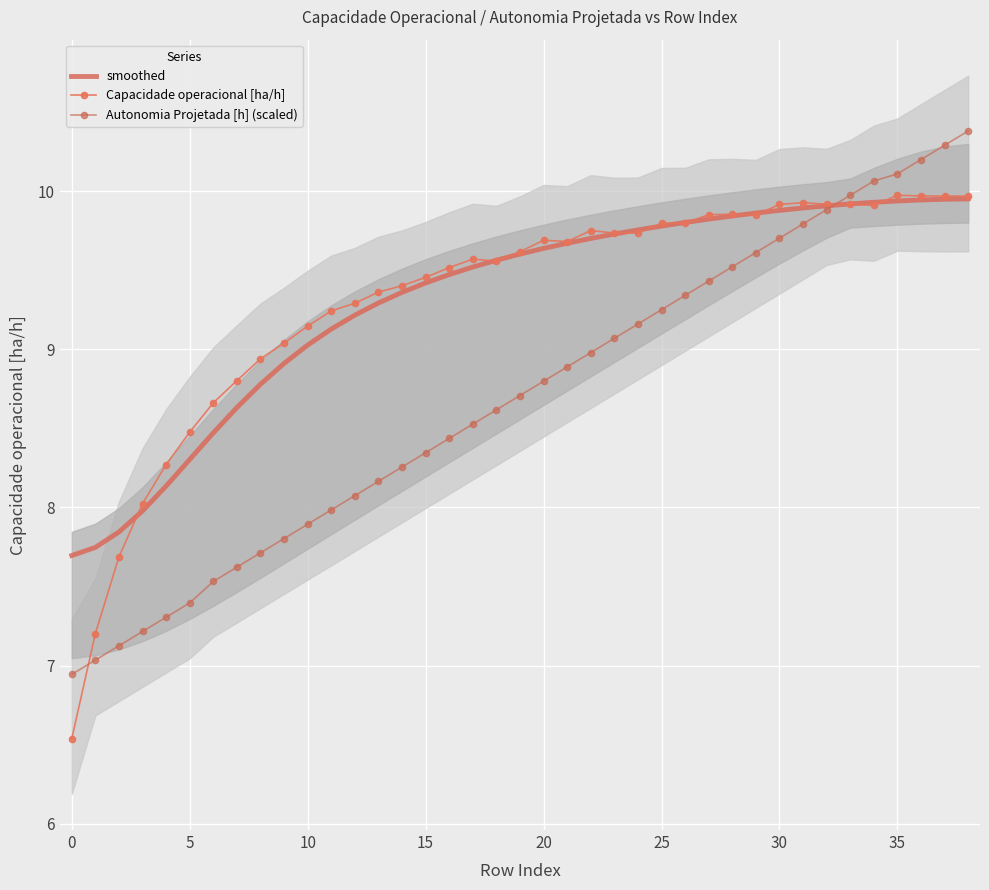

The value of Capacidade operacional [ha/h] at 25 is 4.0. True or false?

False